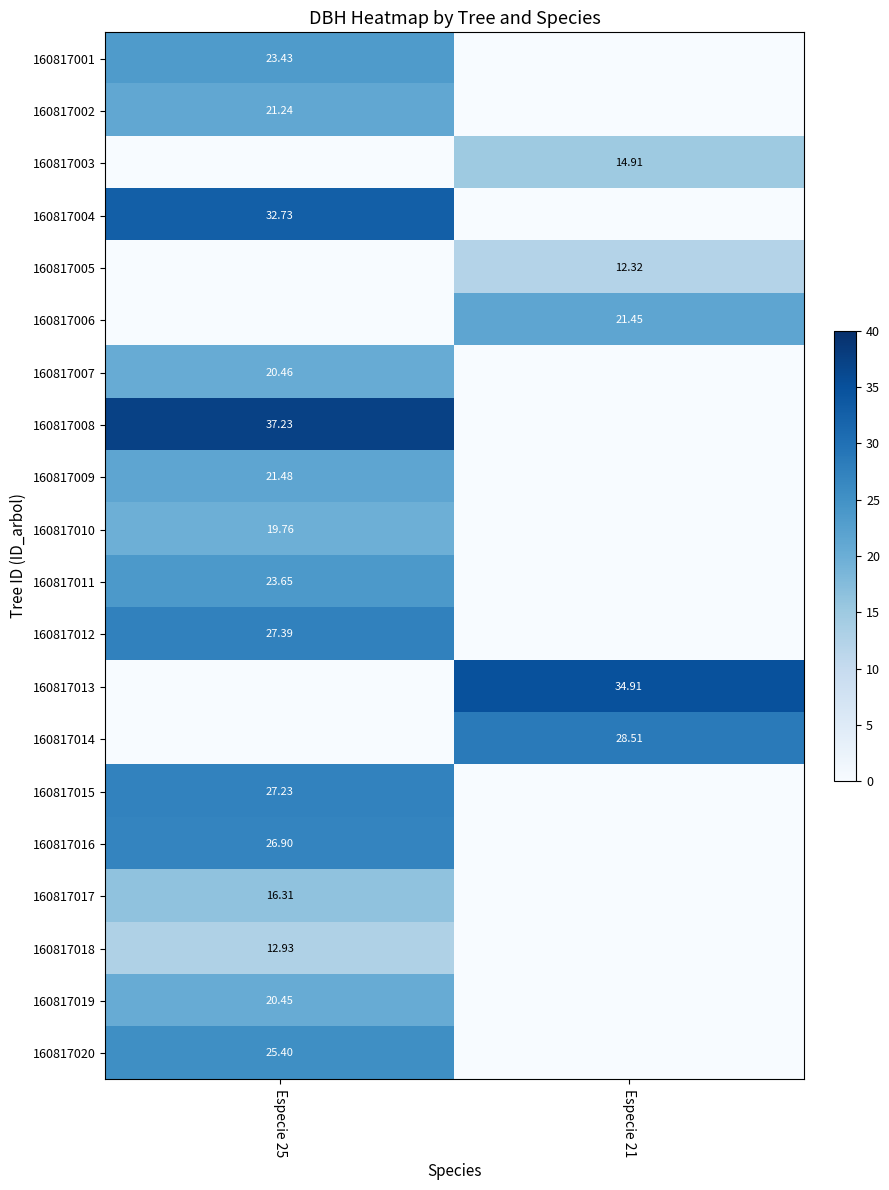

True or false: 160817019 has a value of 0.0 at Especie 21.

True